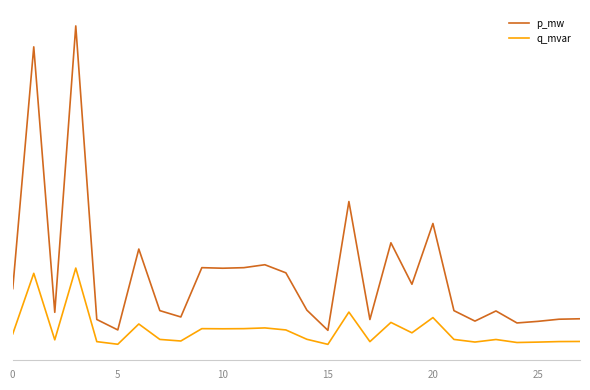

True or false: q_mvar and p_mw intersect in this chart.

False